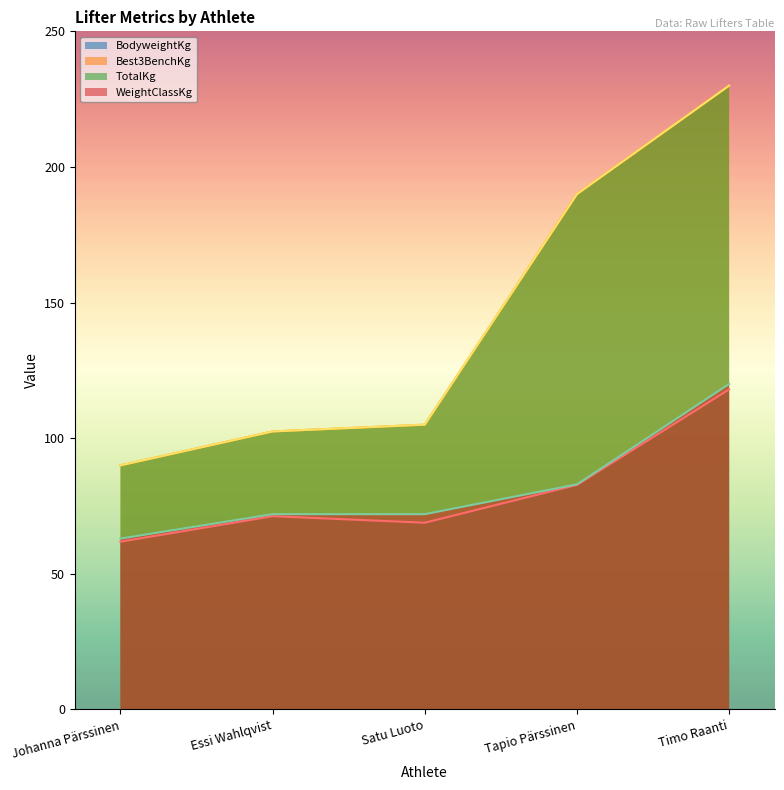

What is the label of the 4th point from the left?

Tapio Pärssinen